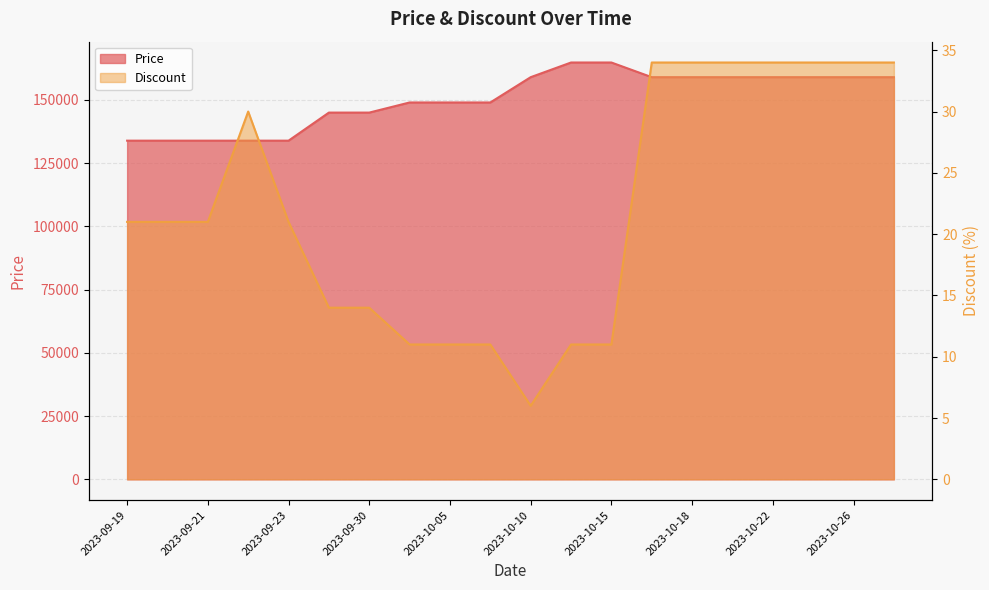

True or false: Price has more than 1 points higher than both neighbors.

False